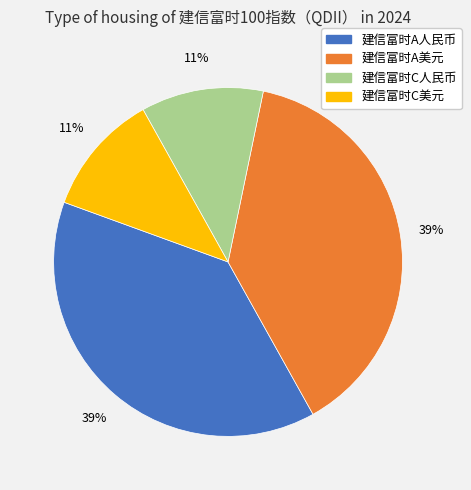

To the nearest percent, what is the average slice percentage?

25%